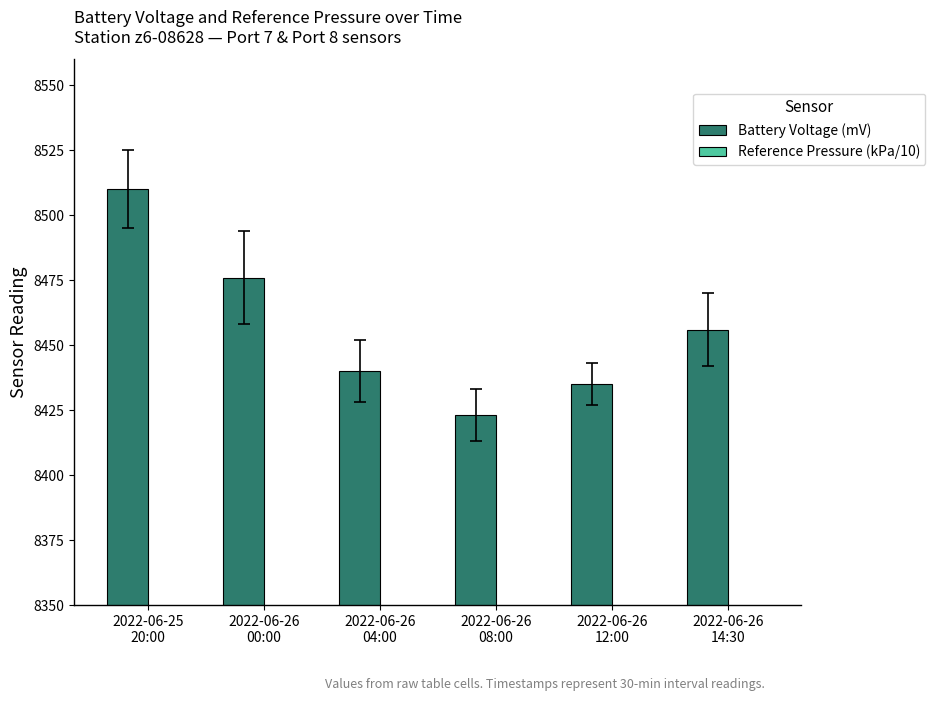

Is it true that Reference Pressure (kPa/10) equals 4228 at 2022-06-26
00:00?

False